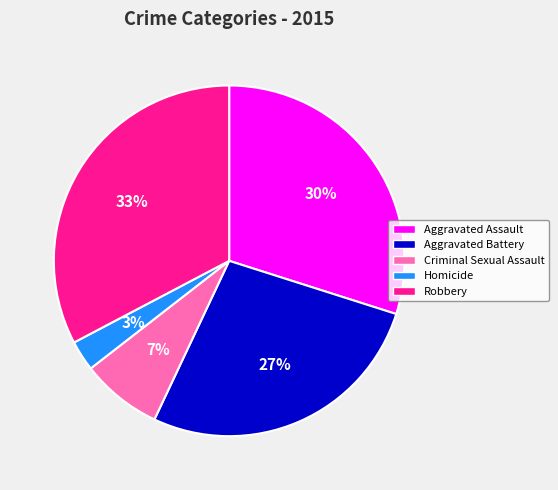

To the nearest percent, what portion does Robbery represent?

33%